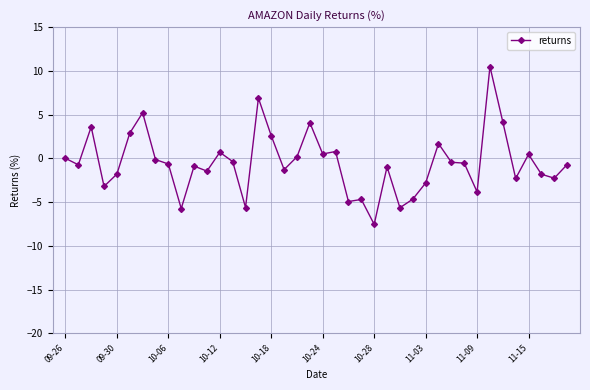

What is the average value?

-0.5